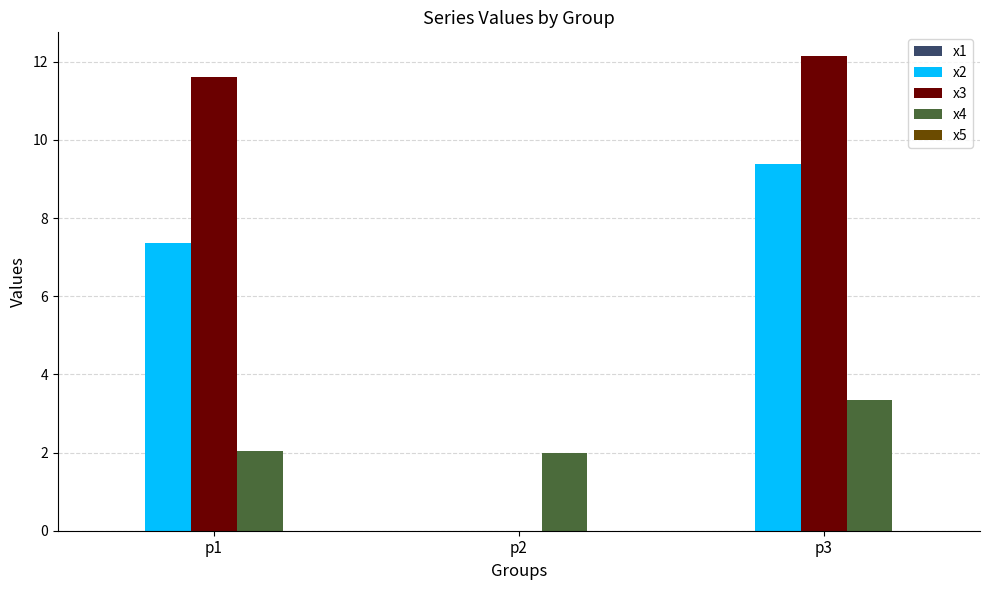

How many groups of bars are there?

3